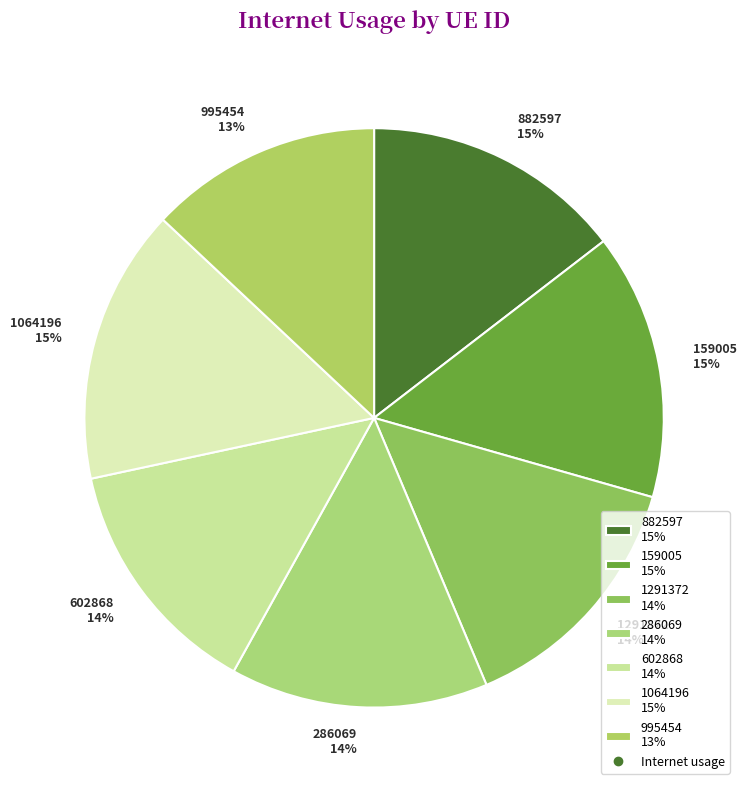

Do 602868 and 159005 together represent more than half of the pie?

No